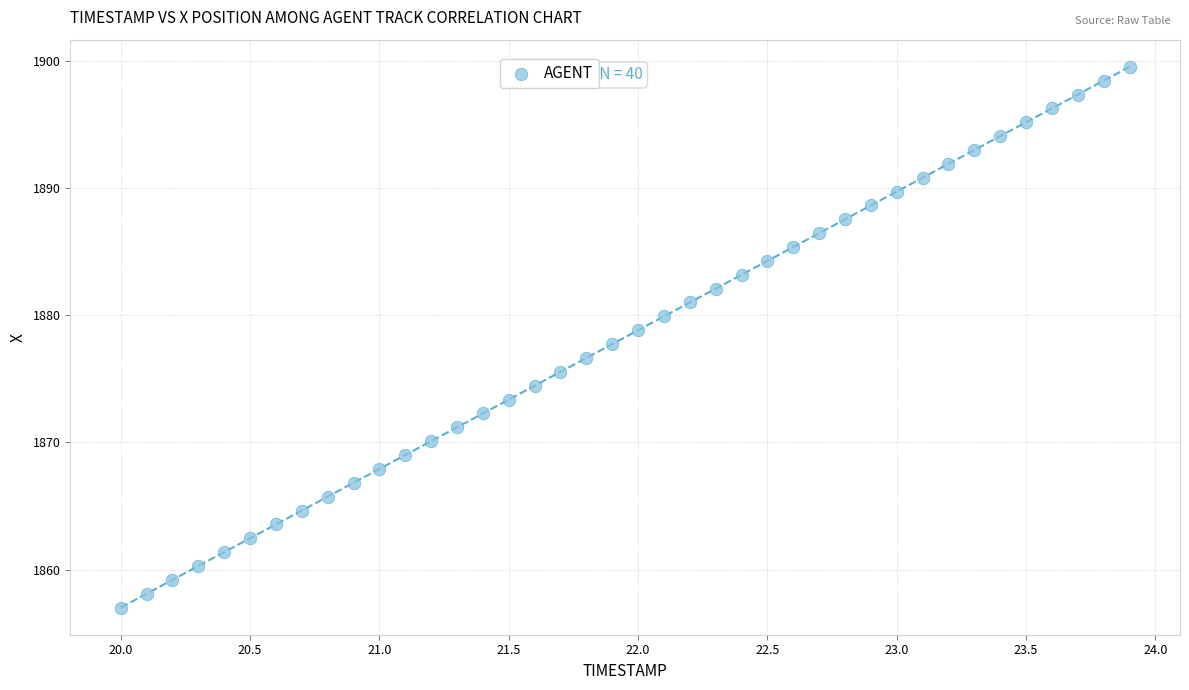

What is the range of X values (max minus min)?

3.9